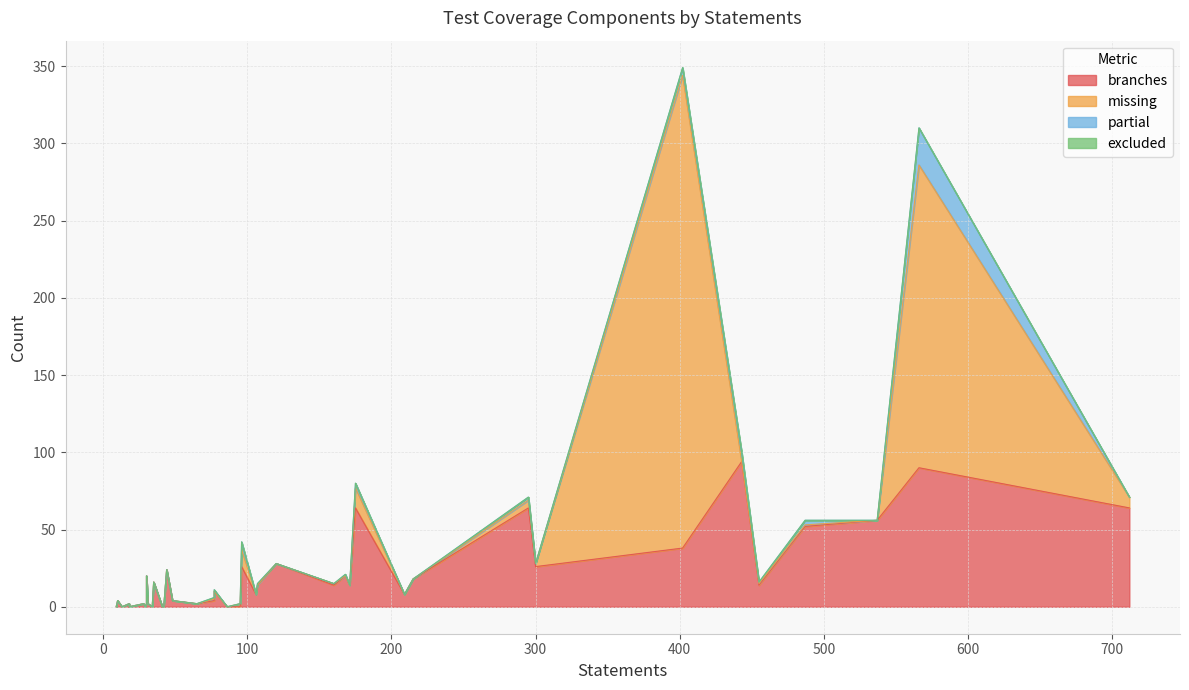

Rank the series at 36 from lowest to highest value.

excluded, missing, partial, branches